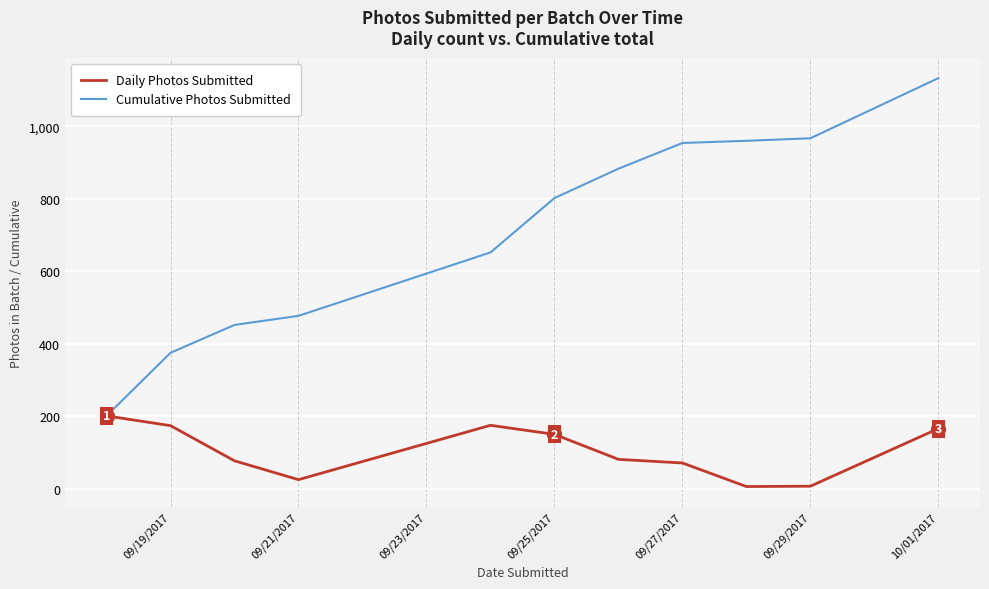

Rank the series by their maximum value, from highest to lowest.

Cumulative Photos Submitted, Daily Photos Submitted